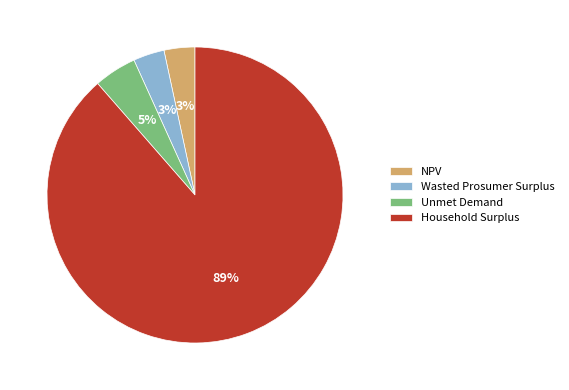

True or false: NPV accounts for 3% of the total.

True